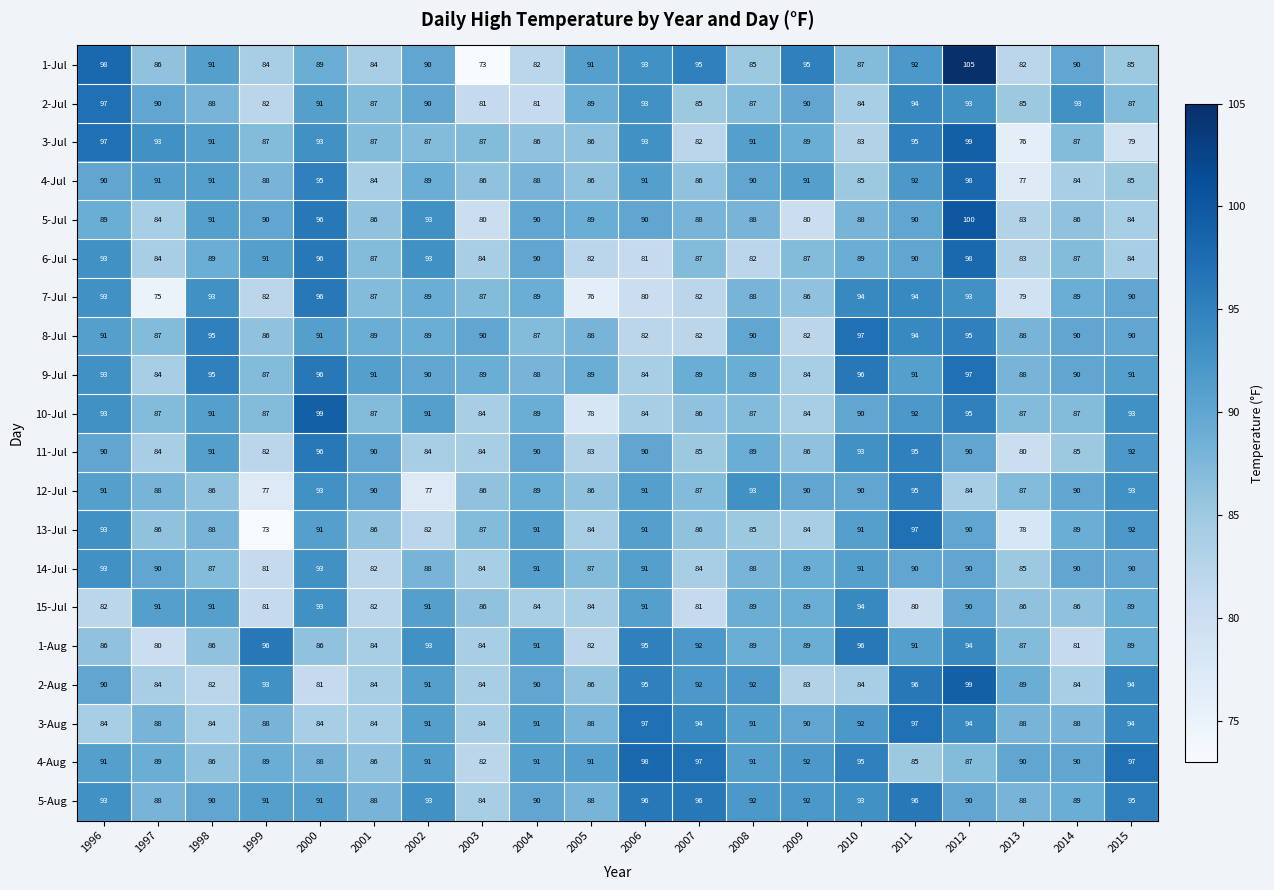

What is the average value of the 9-Jul series?

90